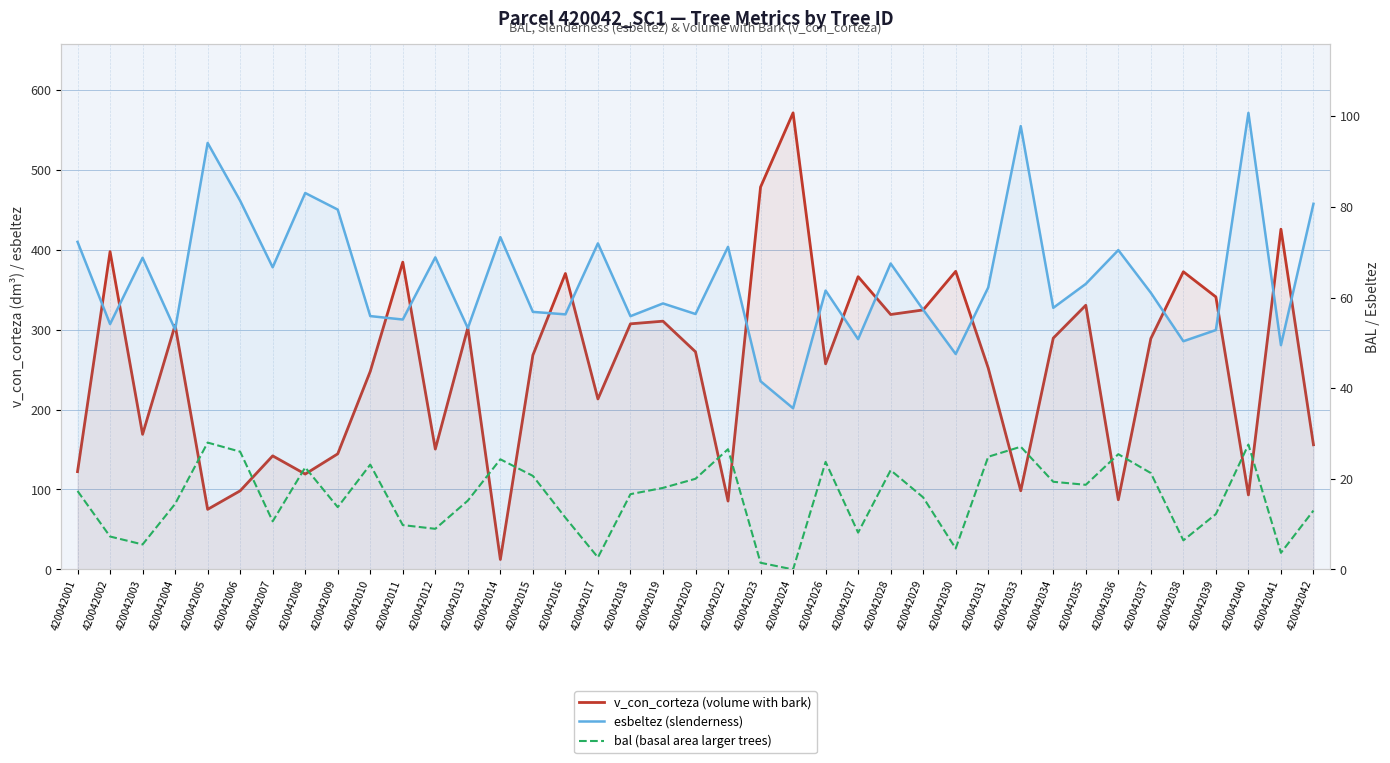

What is the average value of the v_con_corteza (volume with bark) series?

254.3